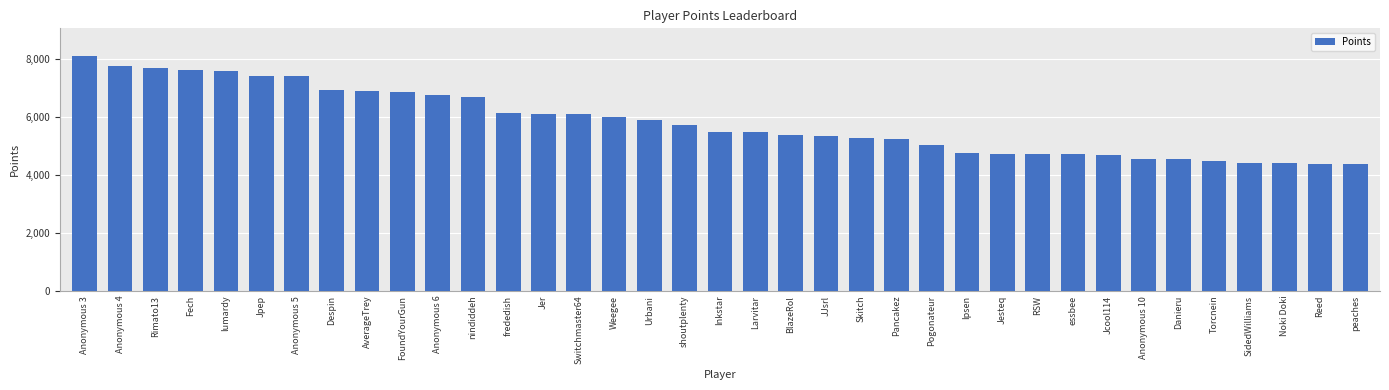

What is the smallest value displayed?

4386